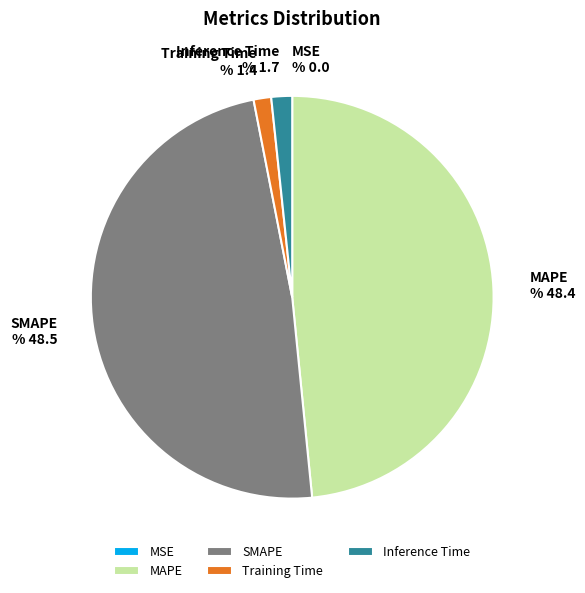

Between Training Time and MAPE, which is larger?

MAPE